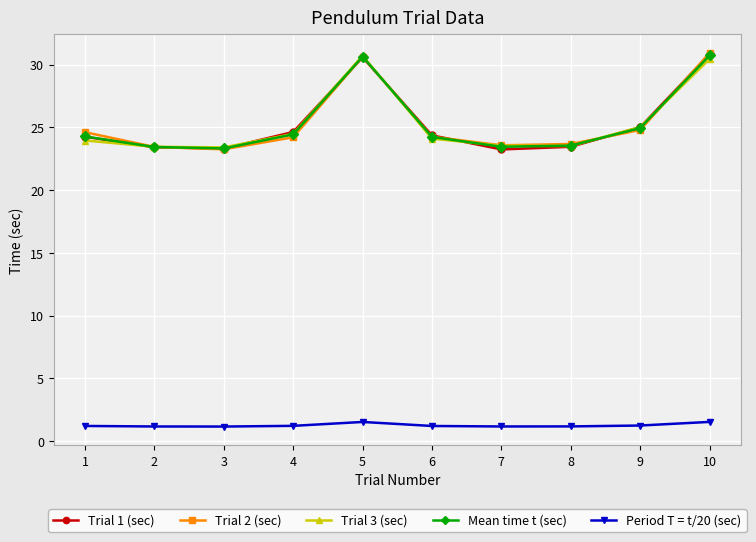

At how many categories does at least one series exceed 11?

10